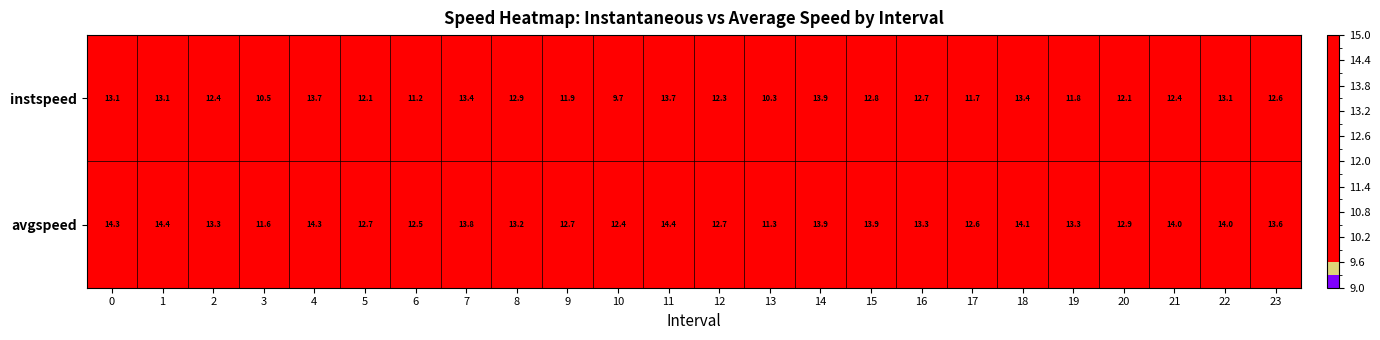

What is the greatest value displayed?

14.4